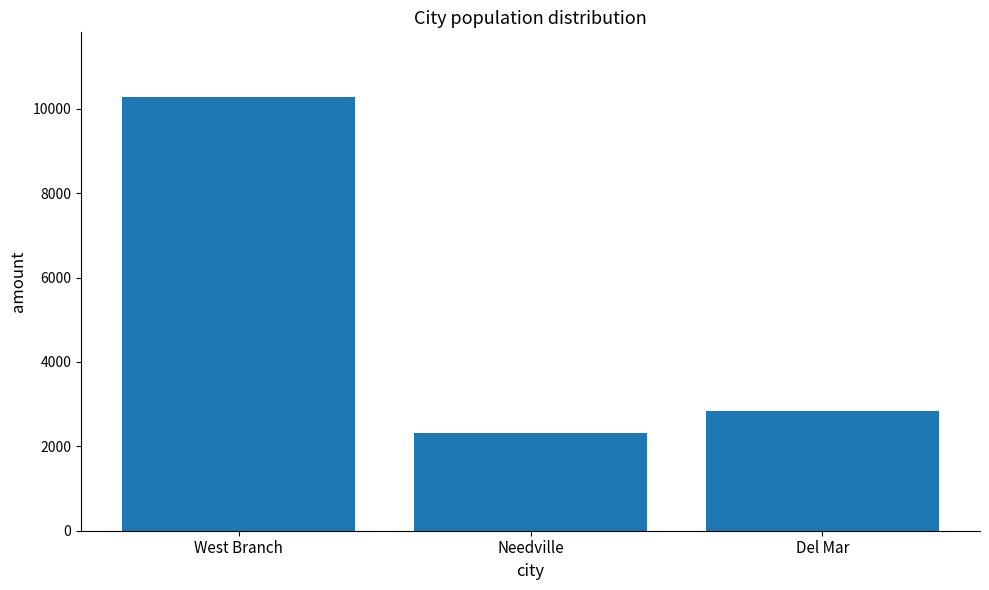

Rank the categories by value from lowest to highest.

Needville, Del Mar, West Branch